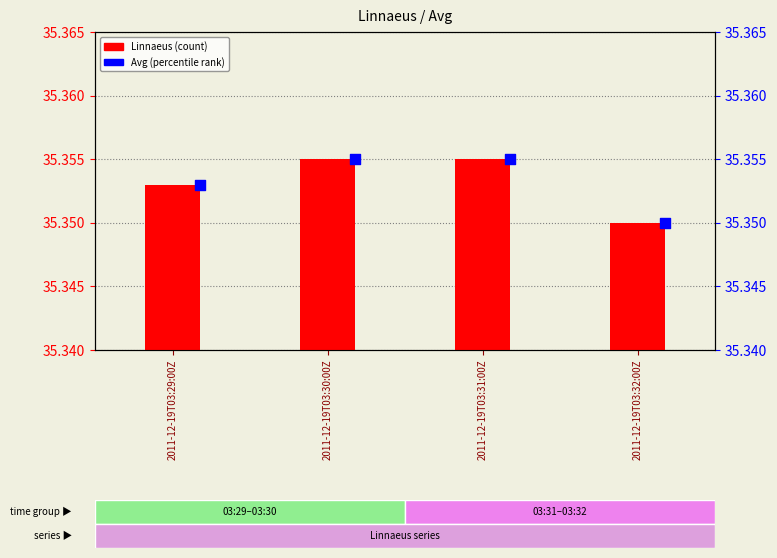

Which series reaches the minimum Y coordinate?

Linnaeus